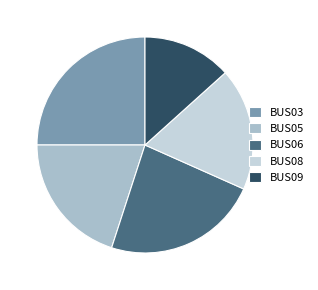

Is there any slice that represents more than half of the pie?

No